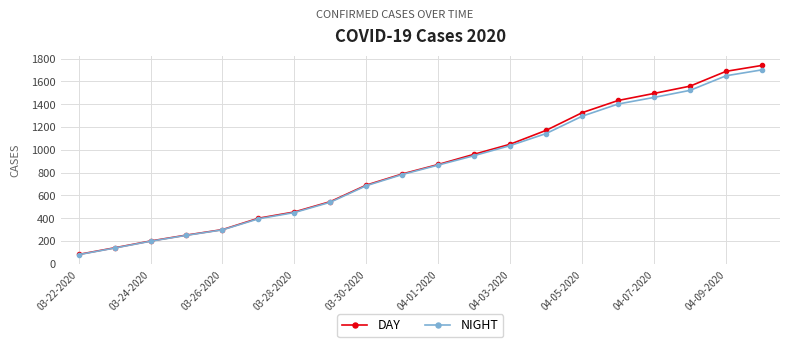

True or false: NIGHT has more than 1 interior local peaks.

False